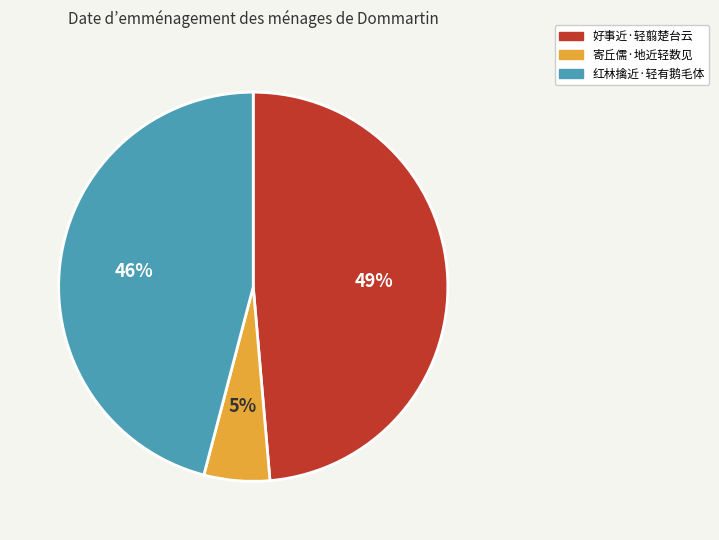

Which slice is the smallest?

寄丘儒·地近轻数见